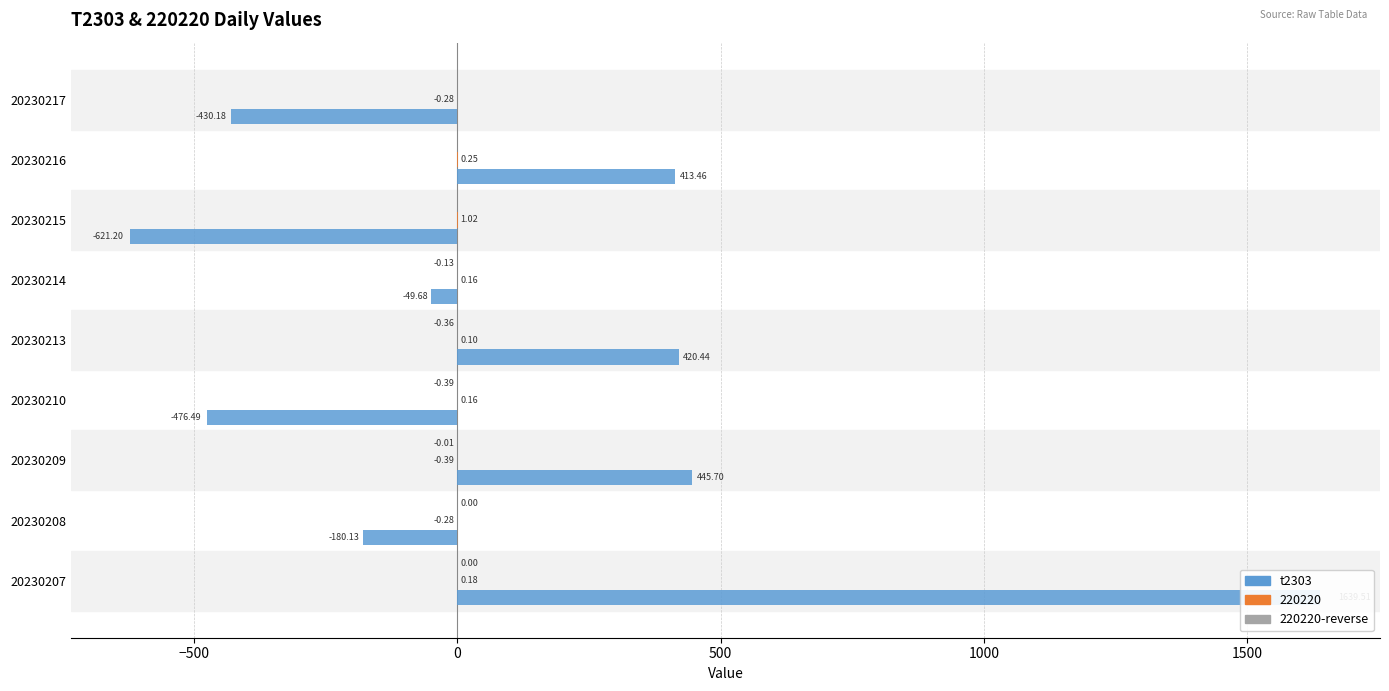

Is it true that 220220-reverse equals -0.2 at 20230216?

False